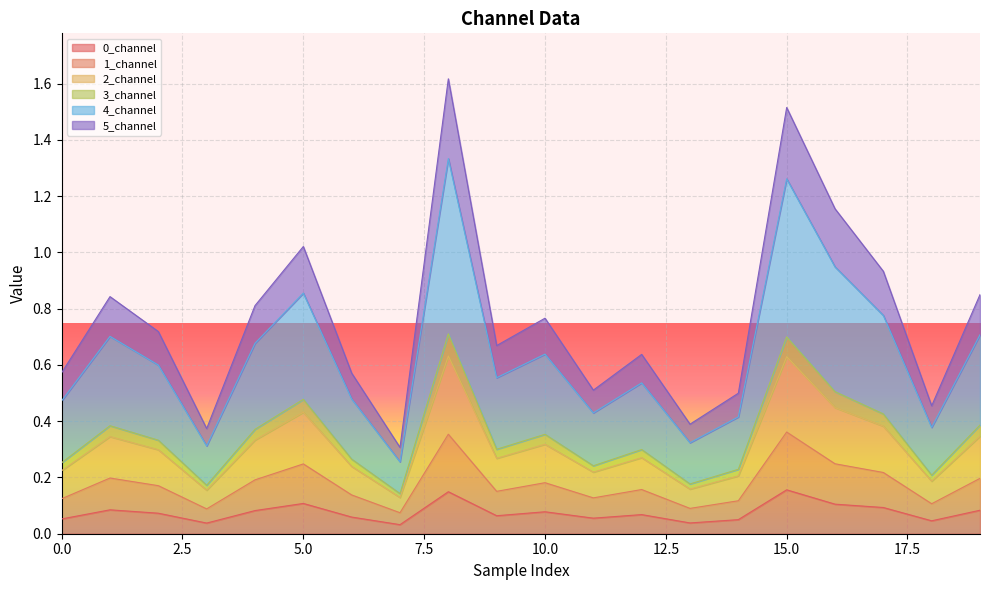

Does the chart display data point markers on the line(s)?

No